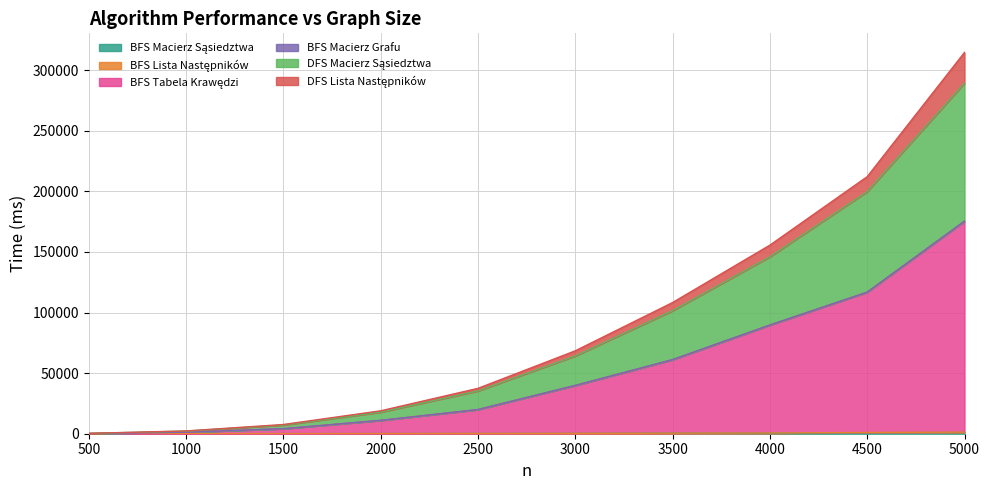

At which category is the sum across all series the highest?

5000